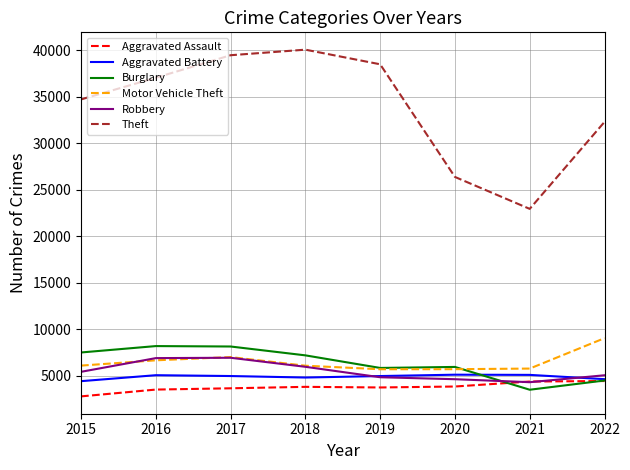

At which label does Burglary first exceed 7205?

2015